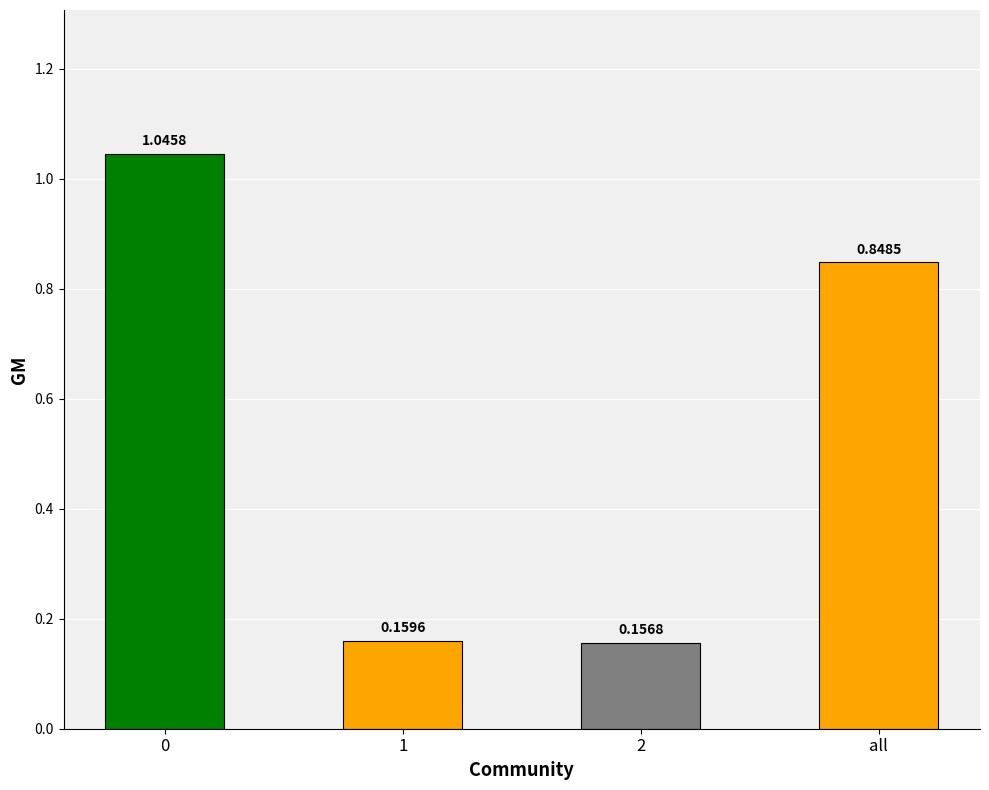

List the labels in order of value, smallest first.

2, 1, all, 0